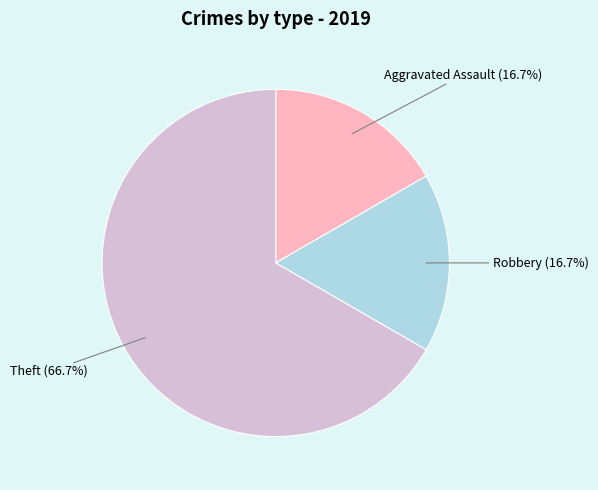

Does any single category account for the majority?

Yes